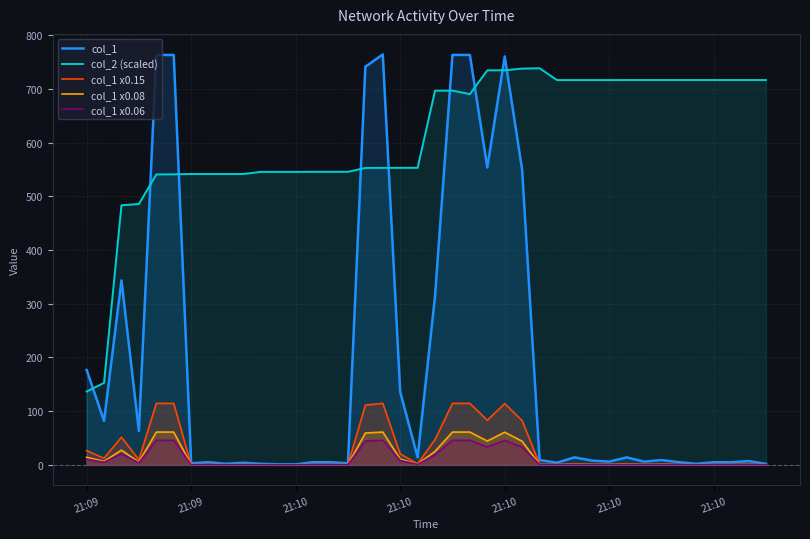

Does the chart display data point markers on the line(s)?

No